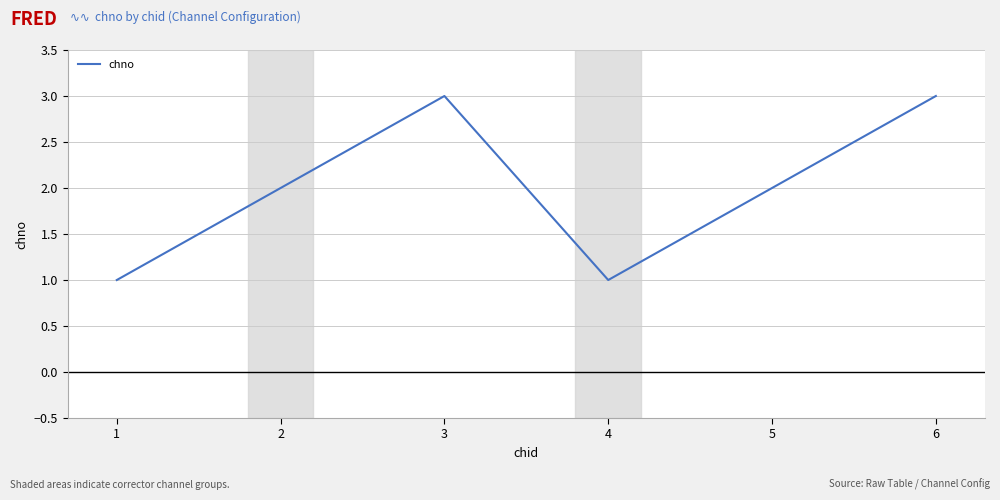

Count the values in the range 1 to 3.

6